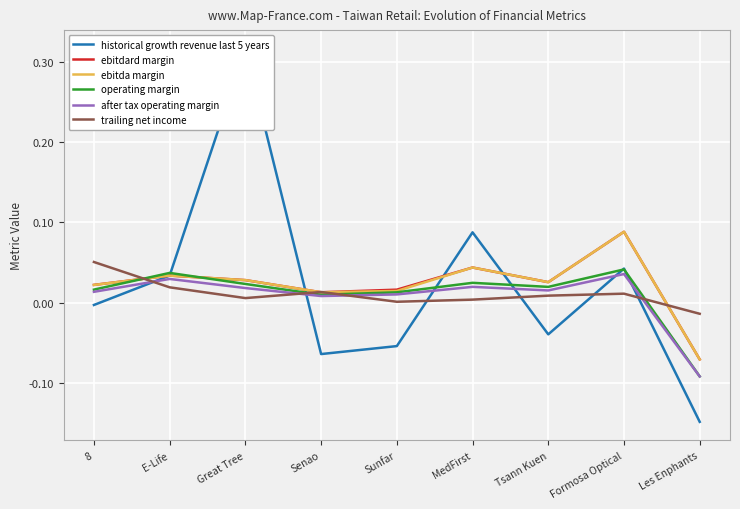

Between 8 and Great Tree, which series saw the biggest shift?

historical growth revenue last 5 years